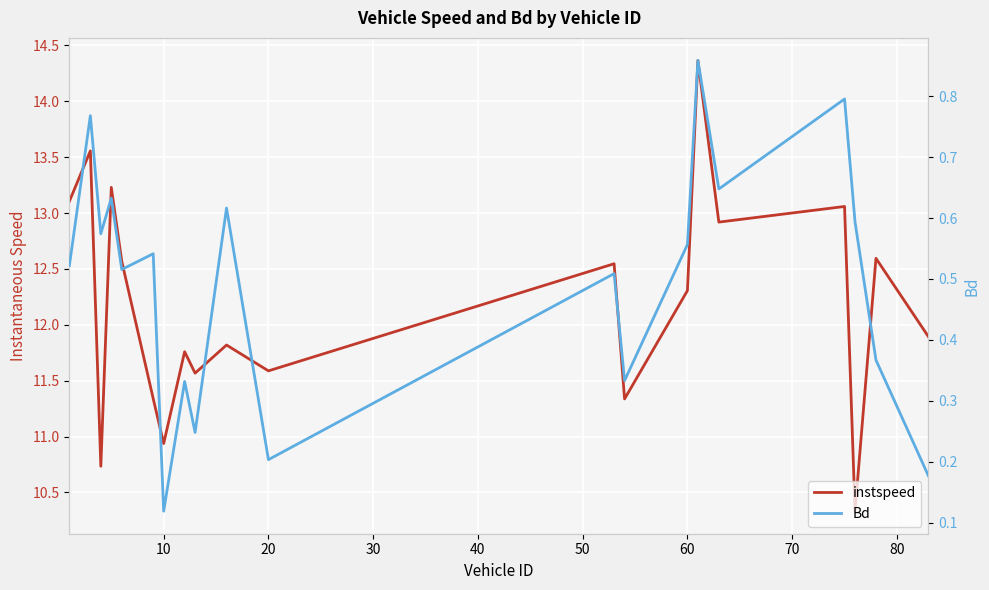

How many data points does each series have?

20